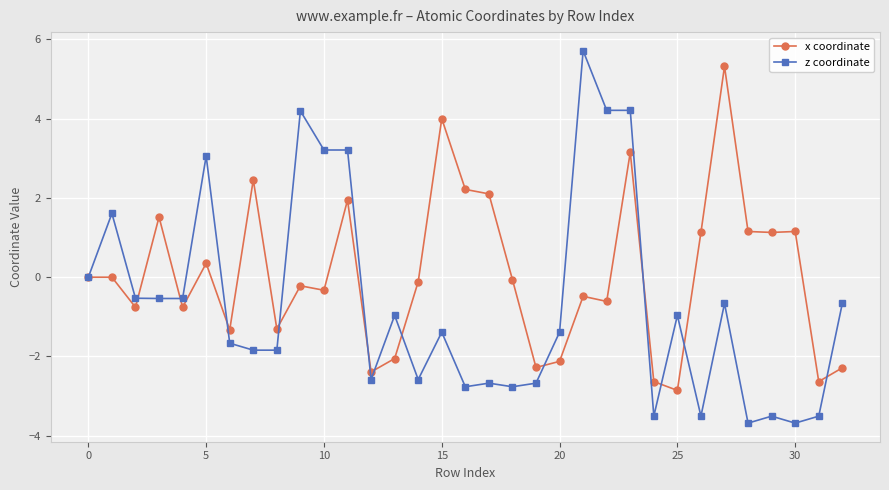

What is the average value of the x coordinate series?

0.1